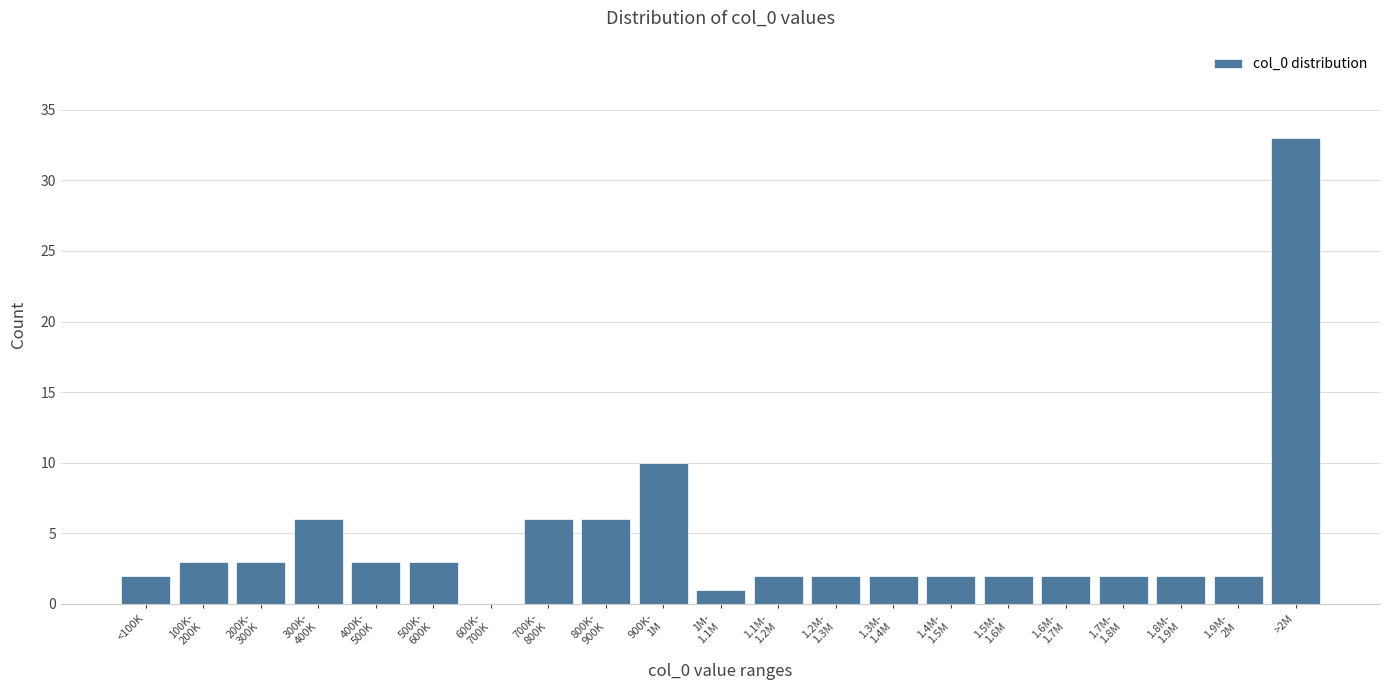

What is the sum of all values?

94